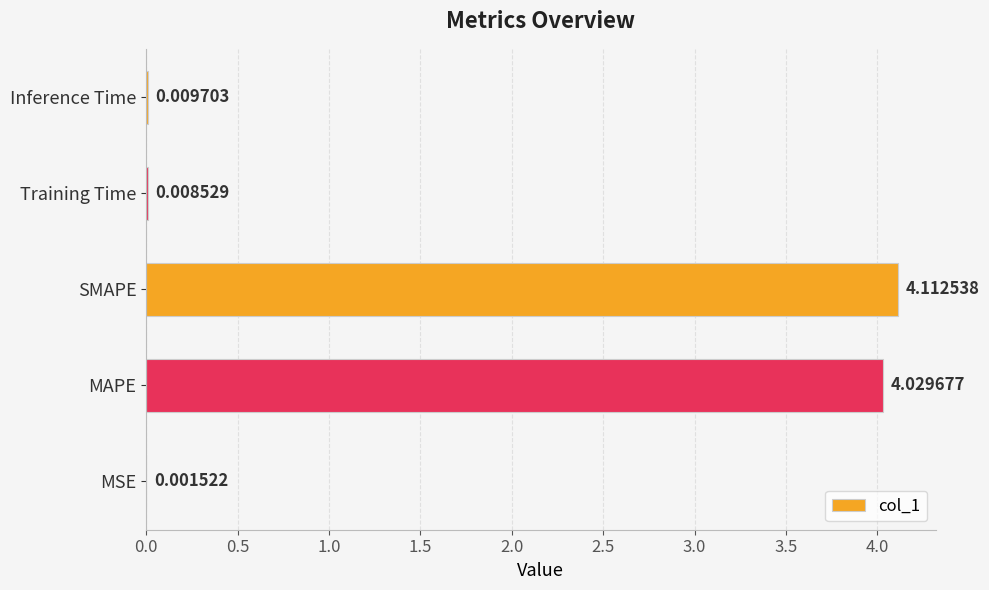

What is the average value?

1.6